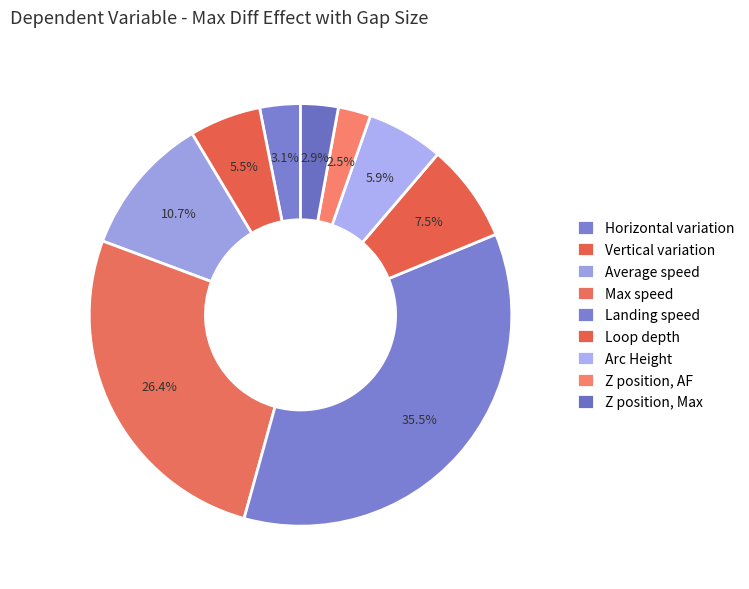

How many segments does this pie chart have?

9